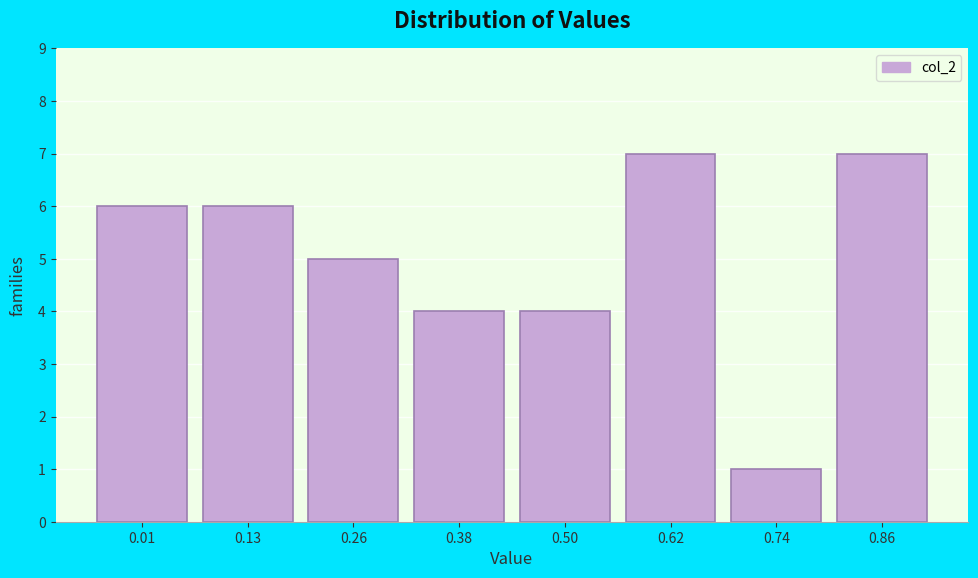

Reading left to right, transcribe all the data shown in this chart.

6	6	5	4	4	7	1	7